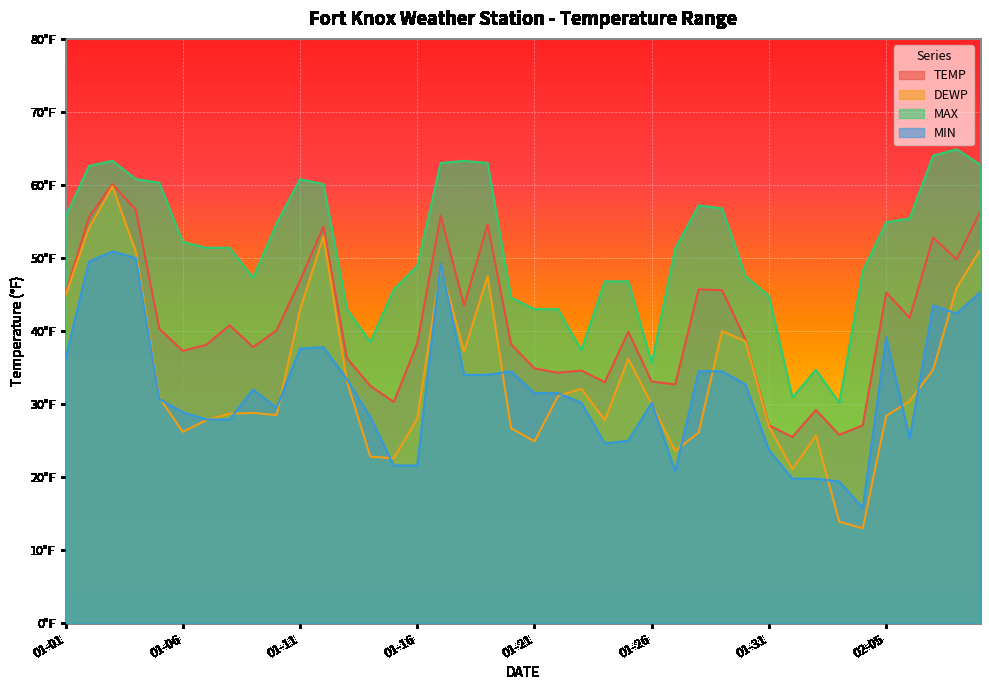

At which category is the sum across all series the highest?

2023-01-03